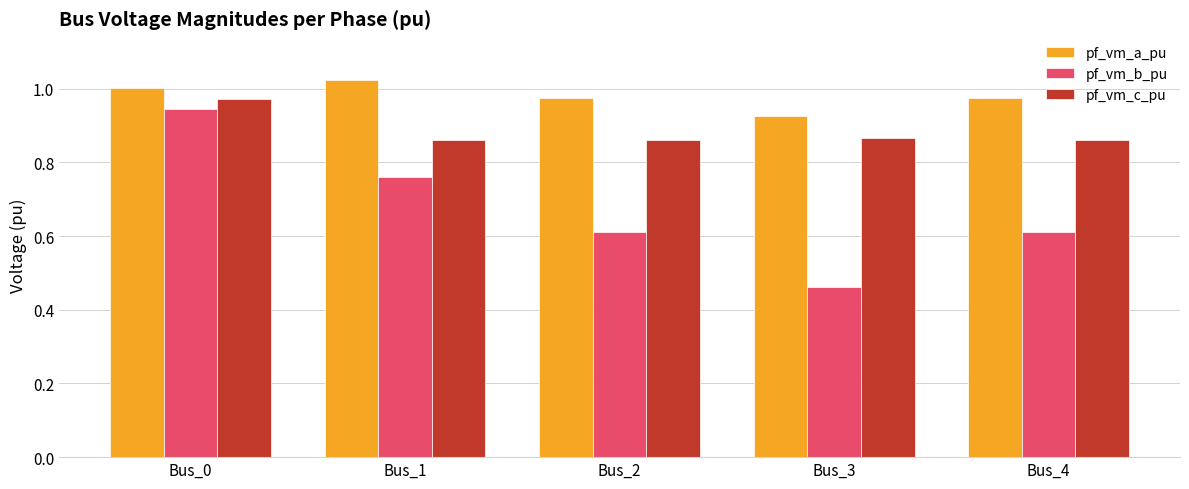

At how many categories does at least one series exceed 0?

5